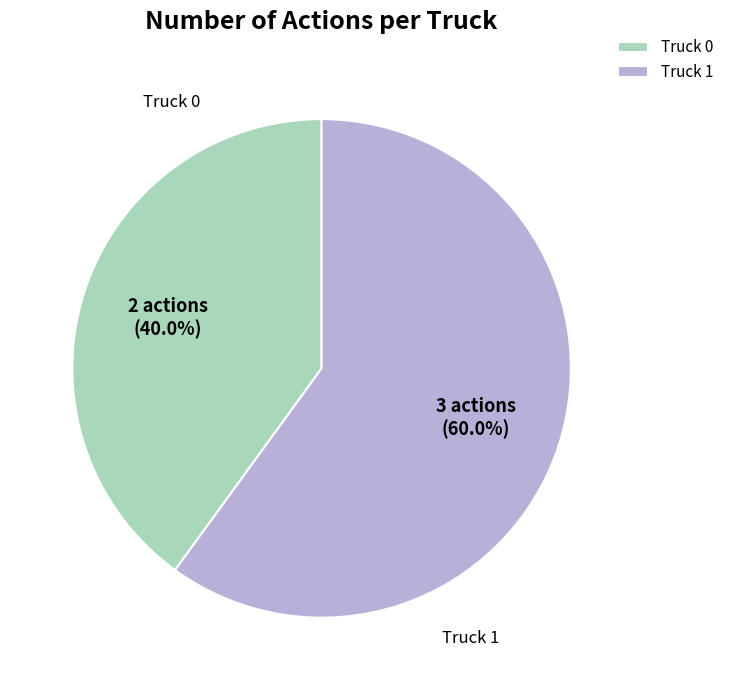

Is it true that Truck 1 is 46% of the pie?

False